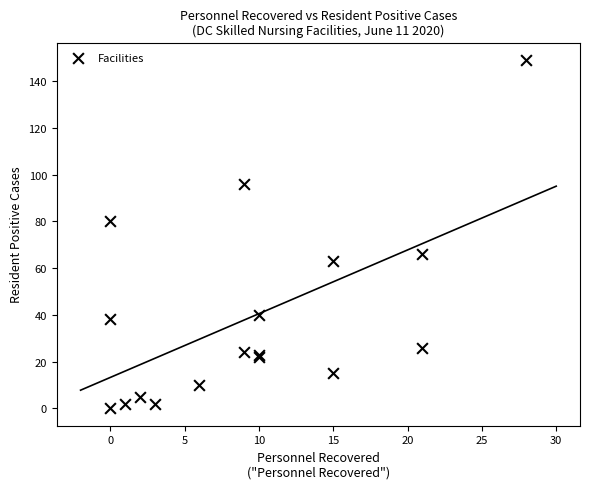

What Y value in the scatter plot is closest to 74?

80